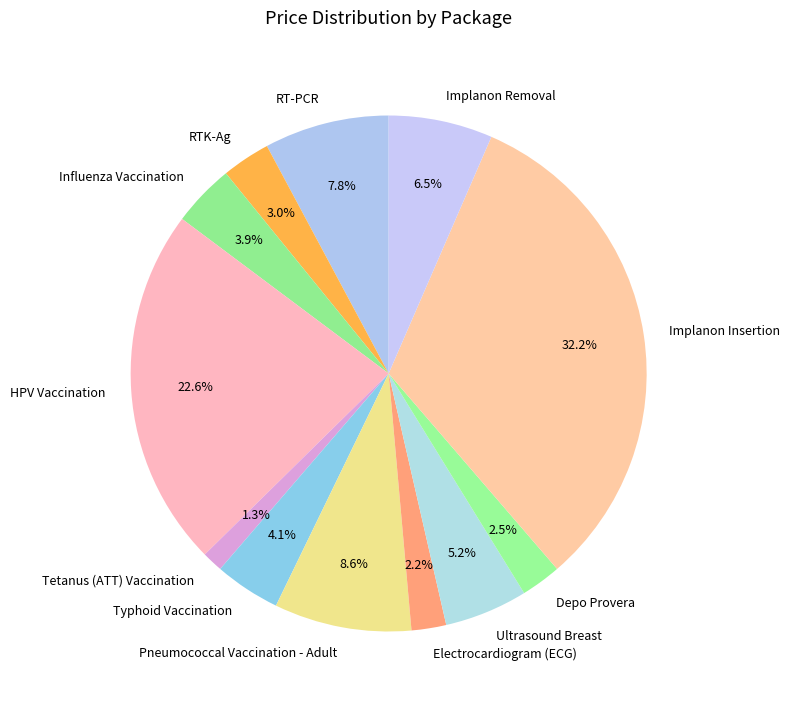

How many segments does this pie chart have?

12